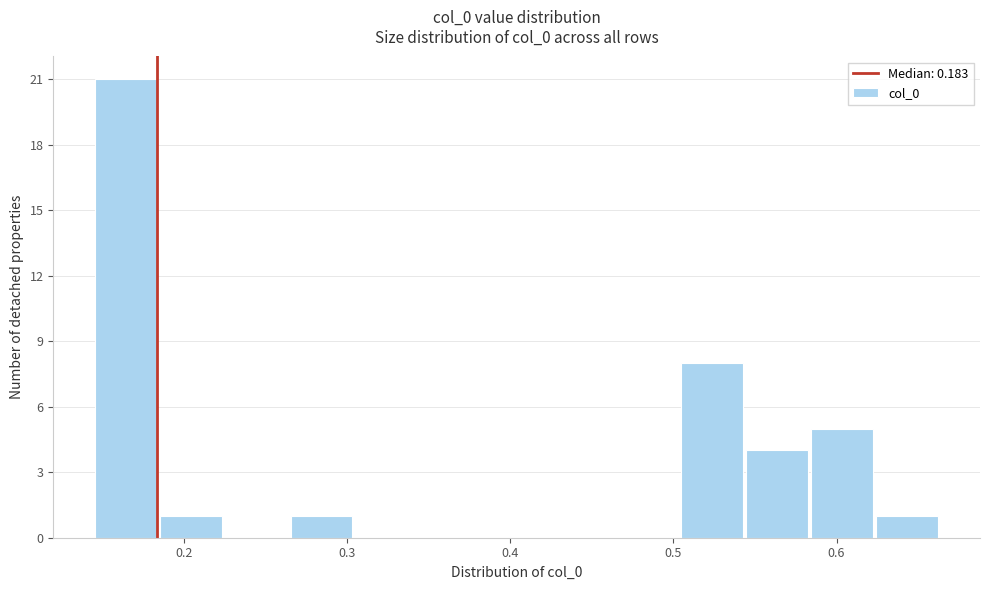

Around what value on the x-axis is the tallest bar? Give the approximate position of its centre, as read against the axis.

0.16